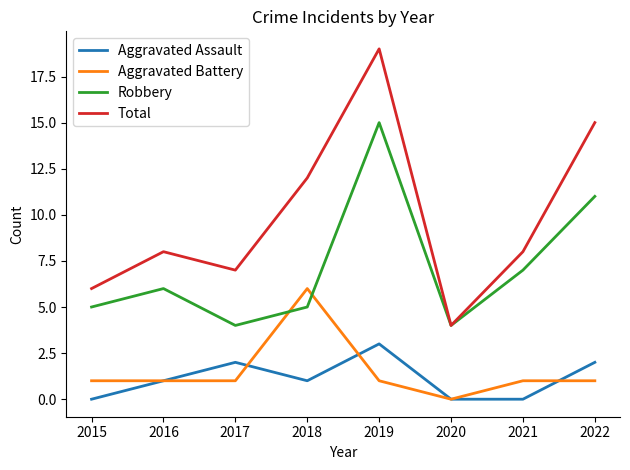

Rank the series by their maximum value, from highest to lowest.

Total, Robbery, Aggravated Battery, Aggravated Assault